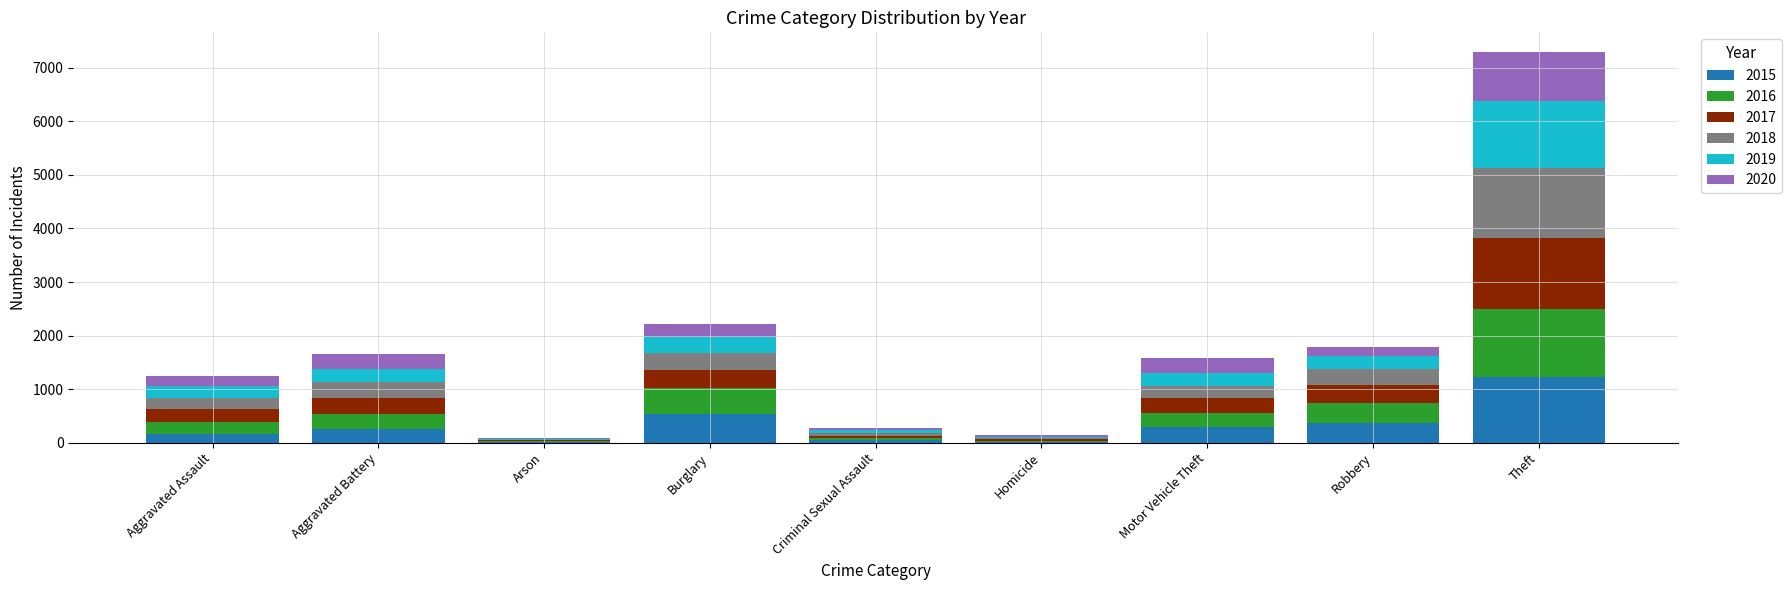

What is the sum of the 2015 values at Motor Vehicle Theft and Theft?

1504